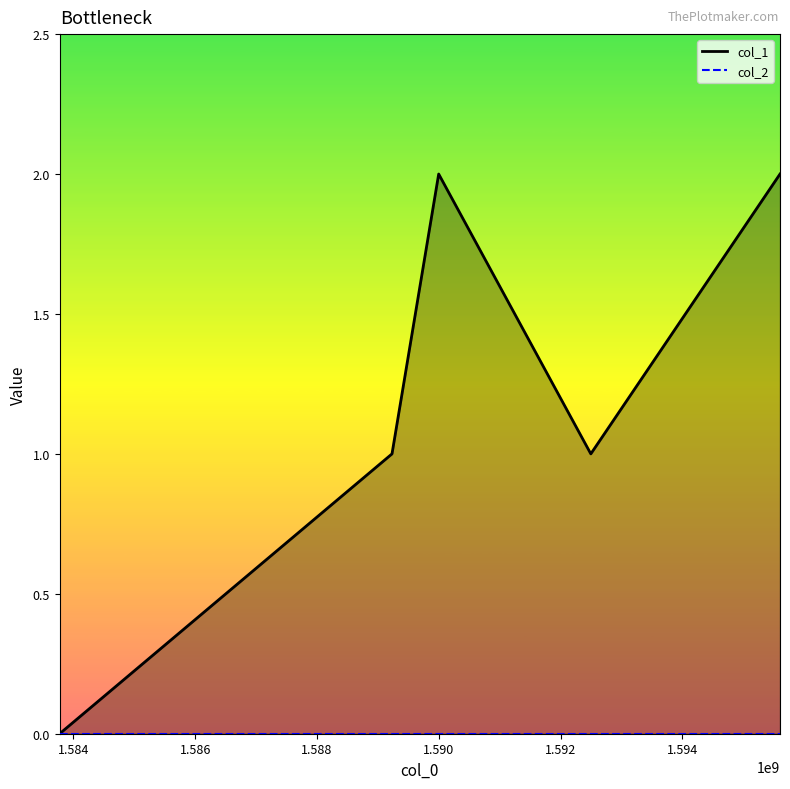

True or false: col_1_line and col_2_line intersect in this chart.

False